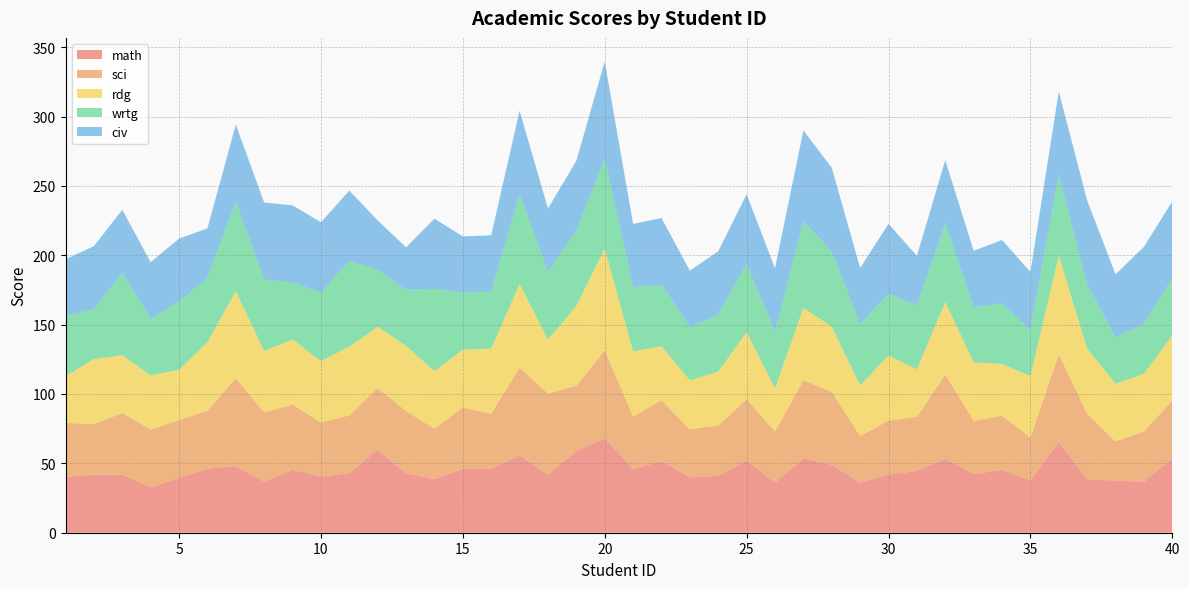

Reading right to left, what are all the values shown in this chart?

math: 40=53.6	39=36.7	38=37.6	37=38.6	36=65.4	35=37.7	34=45.4	33=42.2	32=53.4	31=44.5	30=41.9	29=36.1	28=49.0	27=53.6	26=36.0	25=52.2	24=41.0	23=39.9	22=51.6	21=45.9	20=68.0	19=58.9	18=41.8	17=55.7	16=46.2	15=45.9	14=38.6	13=42.8	12=59.8	11=42.9	10=40.5	9=45.3	8=36.9	7=48.0	6=46.2	5=39.5	4=32.7	3=41.9	2=41.9	1=40.2
sci: 40=41.7	39=36.3	38=28.2	37=47.1	36=63.4	35=30.9	34=39.0	33=38.5	32=60.7	31=39.0	30=39.0	29=33.6	28=52.6	27=56.3	26=36.9	25=43.9	24=36.3	23=34.7	22=43.9	21=37.9	20=63.4	19=47.1	18=58.5	17=63.4	16=39.6	15=44.4	14=36.3	13=45.0	12=44.4	11=41.7	10=39.0	9=47.1	8=49.8	7=63.4	6=41.7	5=41.7	4=41.7	3=44.4	2=36.3	1=39.0
rdg: 40=46.9	39=41.6	38=41.6	37=46.9	36=70.7	35=44.2	34=37.3	33=42.1	32=52.1	31=34.2	30=46.9	29=36.3	28=46.9	27=52.1	26=31.0	25=48.4	24=38.9	23=35.2	22=38.9	21=46.9	20=73.3	19=57.4	18=38.9	17=60.1	16=46.9	15=41.6	14=41.6	13=46.9	12=44.2	11=49.5	10=44.2	9=46.9	8=44.2	7=62.7	6=49.5	5=36.3	4=38.9	3=41.6	2=46.9	1=33.6
wrtg: 40=41.1	39=35.9	38=33.3	37=46.3	36=58.0	35=33.3	34=43.7	33=39.8	32=56.7	31=46.3	30=44.3	29=44.3	28=54.1	27=62.5	26=41.1	25=48.9	24=41.1	23=38.5	22=44.3	21=46.3	20=64.5	19=54.1	18=48.9	17=64.5	16=41.1	15=41.1	14=59.3	13=40.4	12=41.1	11=61.9	10=49.5	9=41.1	8=51.5	7=64.5	6=46.3	5=48.9	4=41.1	3=59.3	2=35.9	1=43.7
civ: 40=55.6	39=55.6	38=45.6	37=60.5	36=60.5	35=41.9	34=45.6	33=40.6	32=45.6	31=35.6	30=50.6	29=40.6	28=60.5	27=65.5	26=45.6	25=50.6	24=45.6	23=40.6	22=48.1	21=45.6	20=70.5	19=50.6	18=45.6	17=60.5	16=40.6	15=40.6	14=50.6	13=30.6	12=35.6	11=50.6	10=50.6	9=55.6	8=55.6	7=55.6	6=35.6	5=45.6	4=40.6	3=45.6	2=45.6	1=40.6